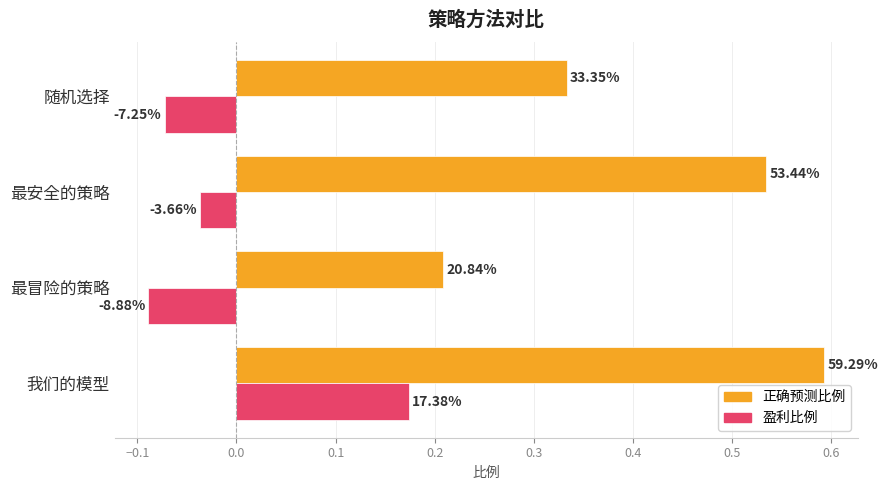

Which series has the largest range (max minus min)?

正确预测比例